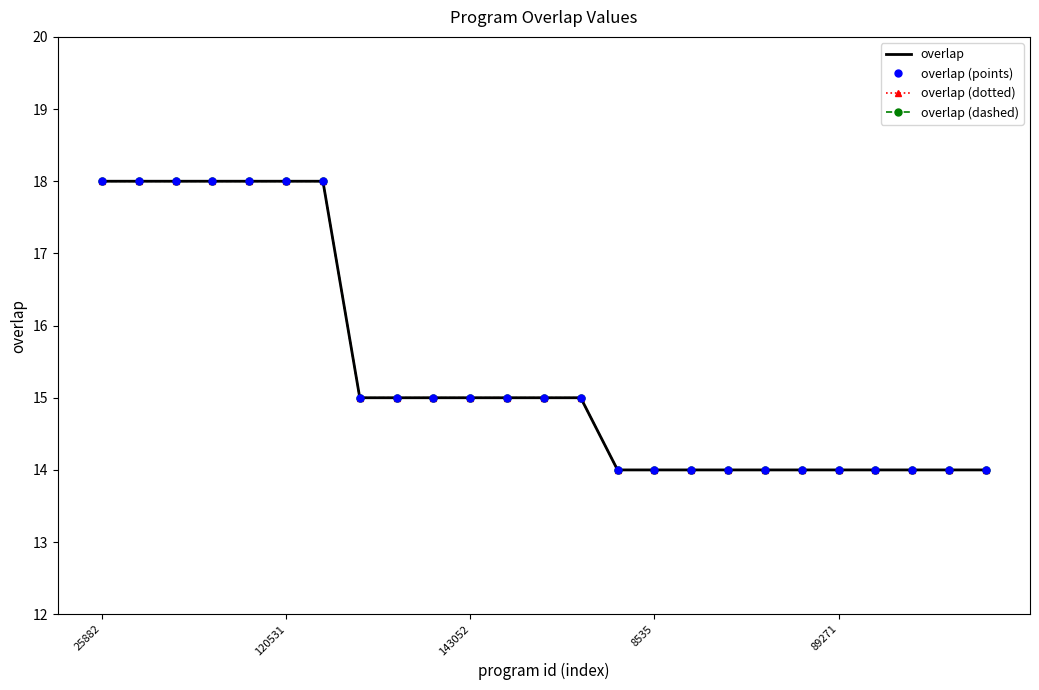

What are all the series names shown in the legend?

overlap, overlap (points), overlap (dotted), overlap (dashed)